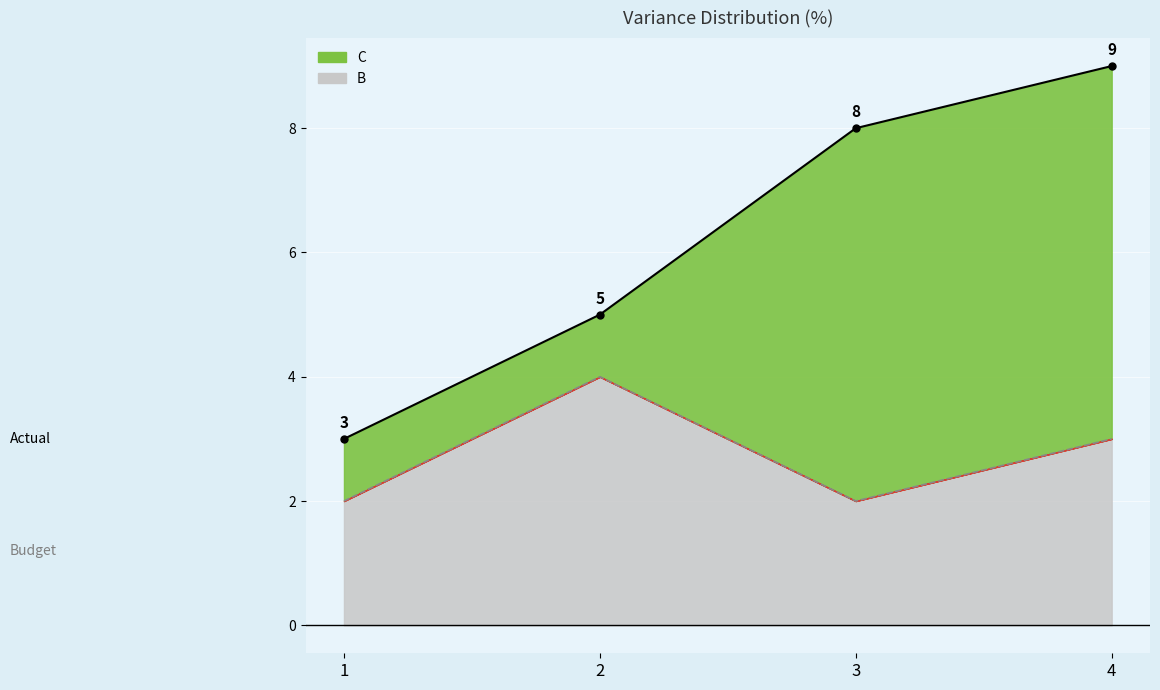

What is the sum of the C values at 3 and 1?

11